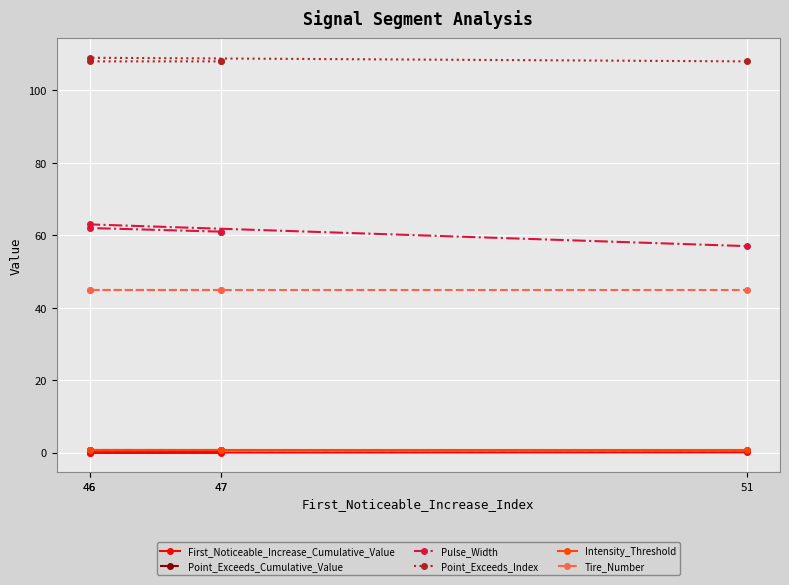

True or false: Point_Exceeds_Index and Pulse_Width cross at least once.

False